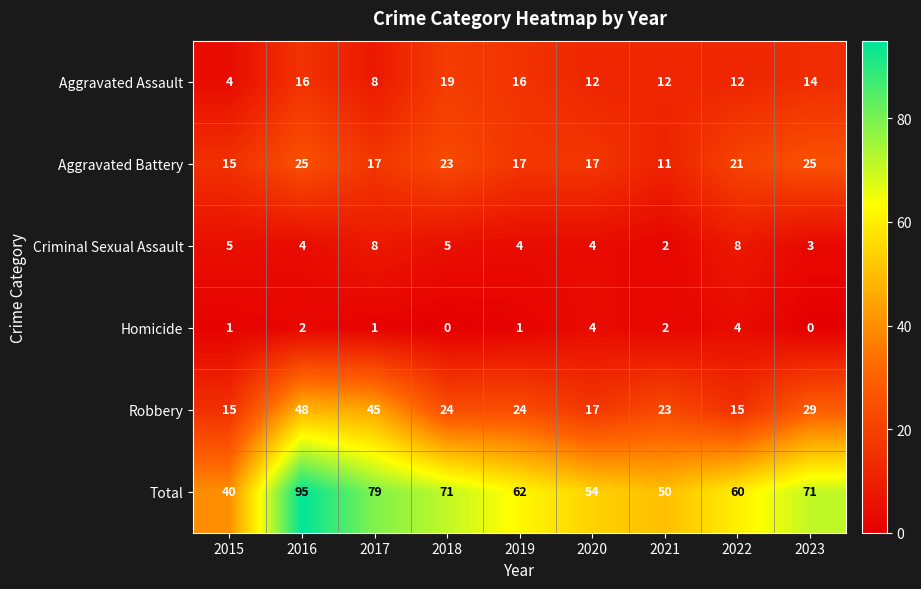

Between 2017 and 2020, which series saw the biggest shift?

Robbery